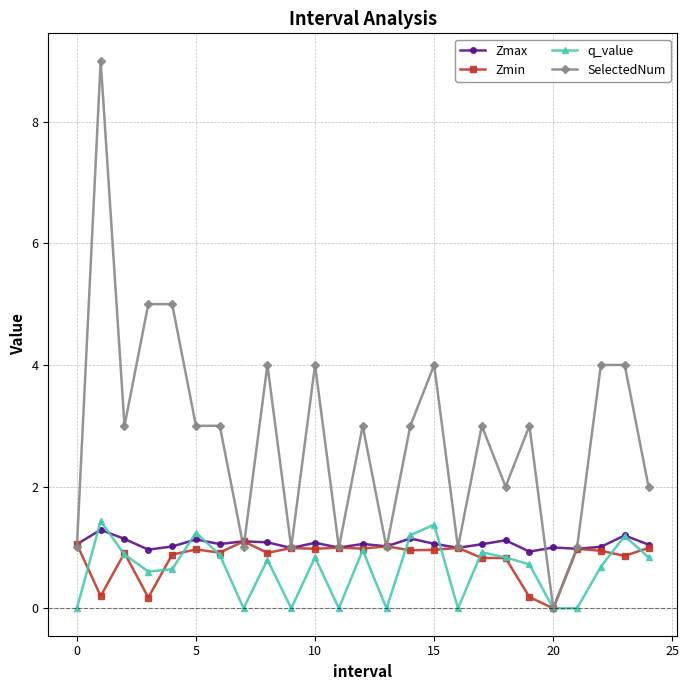

How many values in Zmin are above zero?

24